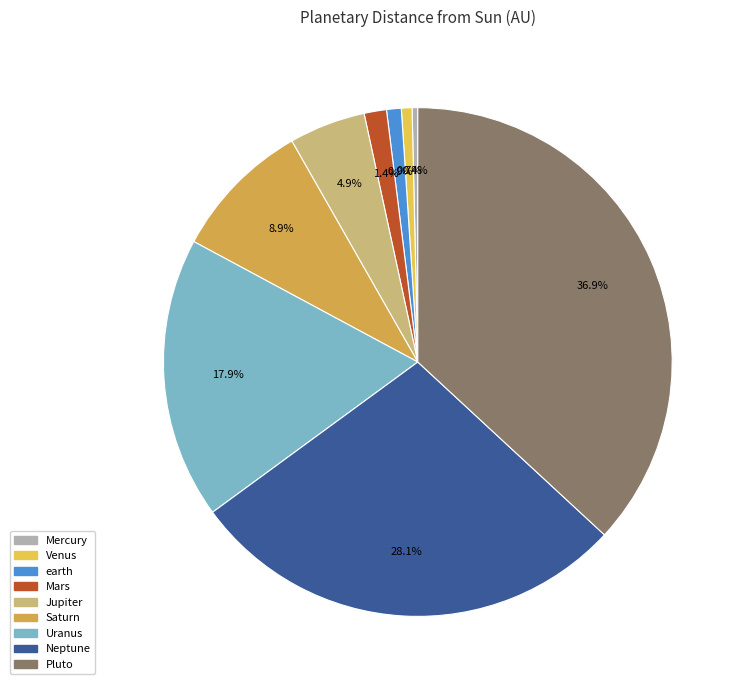

Count the number of slices in the pie.

9